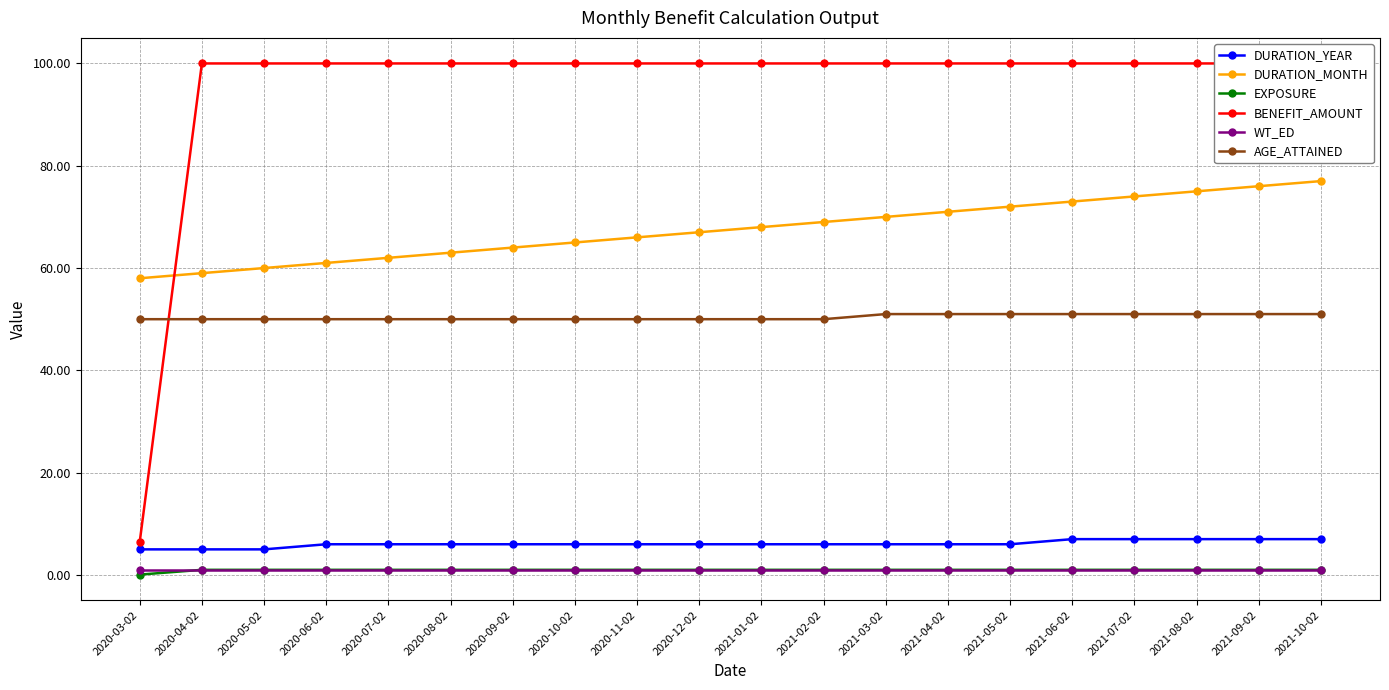

What is the difference between the highest and lowest values at 2020-04-02?

99.1